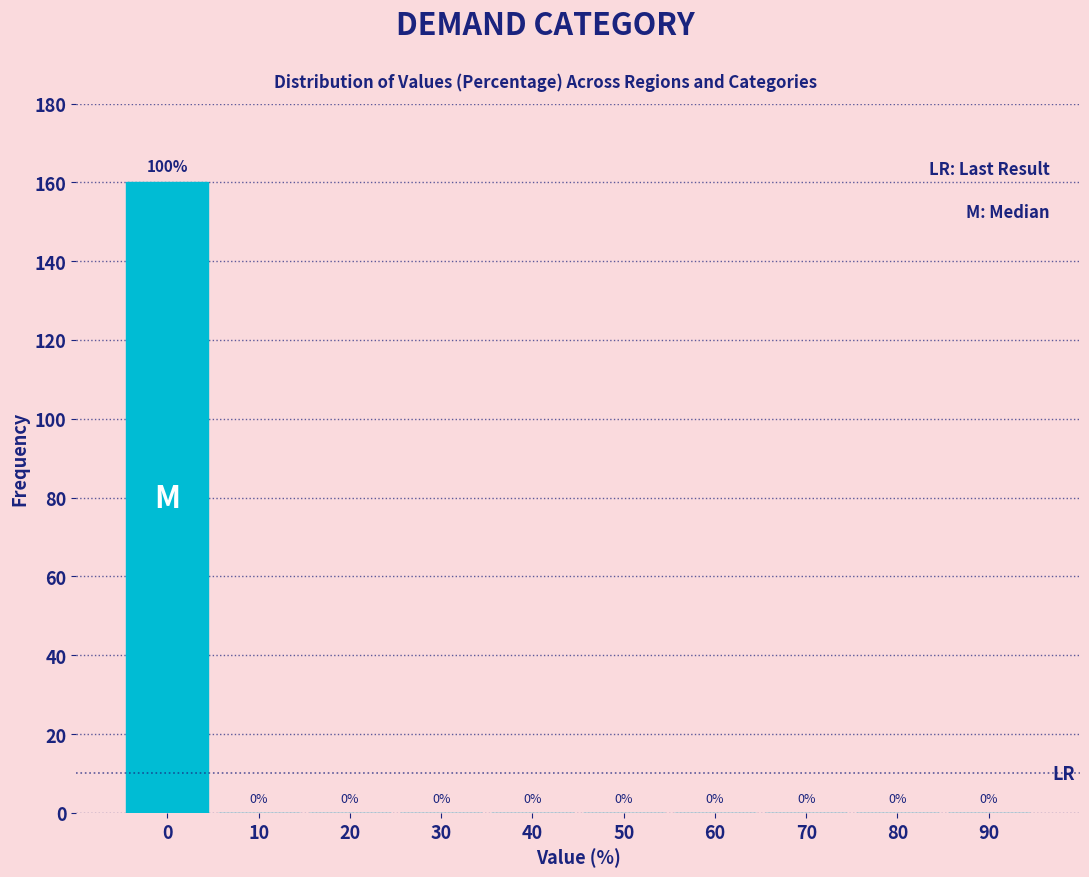

Reading right to left, what are all the values shown in this chart?

90=0	80=0	70=0	60=0	50=0	40=0	30=0	20=0	10=0	0=160